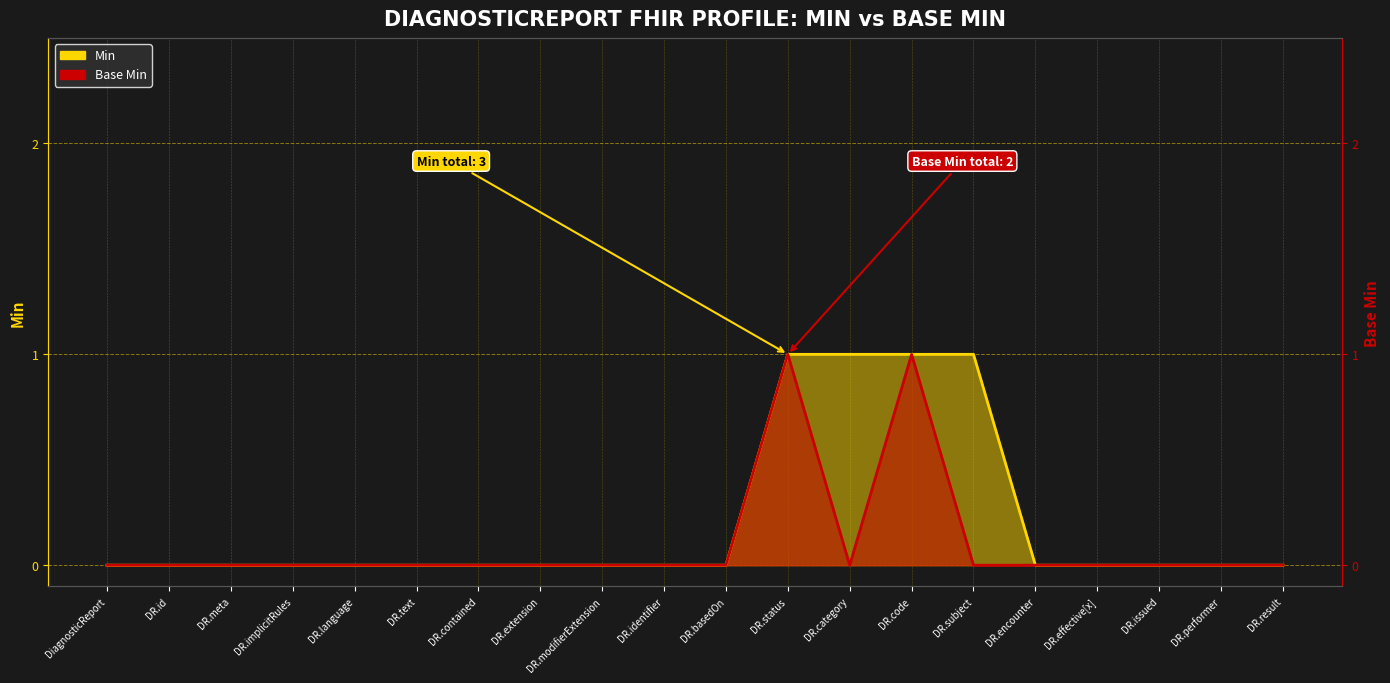

List the series in order of their peak value, highest first.

Min, Base Min